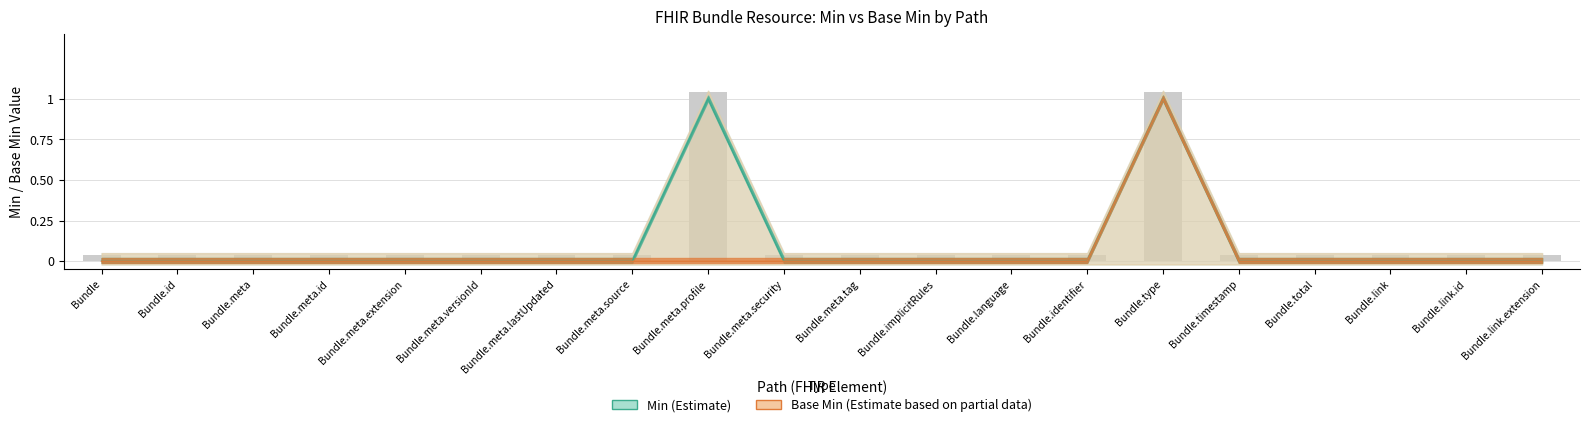

Rank the series by their average value, from highest to lowest.

Min, Base Min